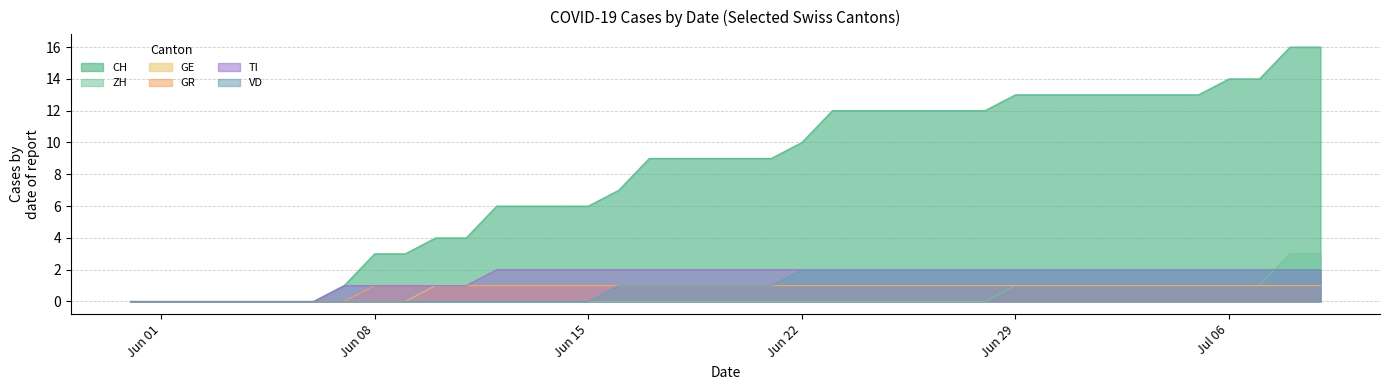

True or false: GR and ZH intersect in this chart.

False